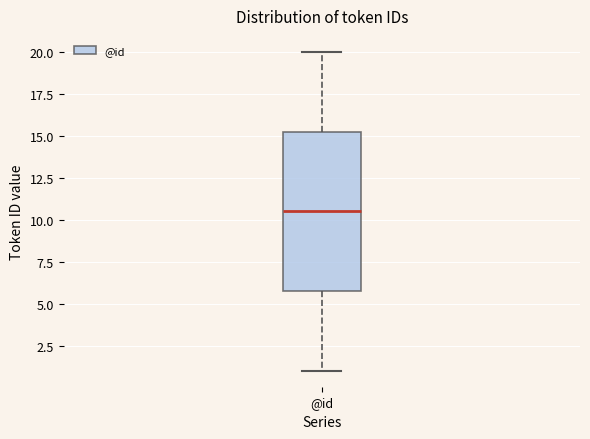

Read this box plot against the y-axis: the position of the median line, the range covered by the box, and the ends of both whiskers. The values are not printed on the chart, so give them approximately, as read against the axis.

median 10.5, box 6.0 to 15.5, whiskers 1.0 to 20.0